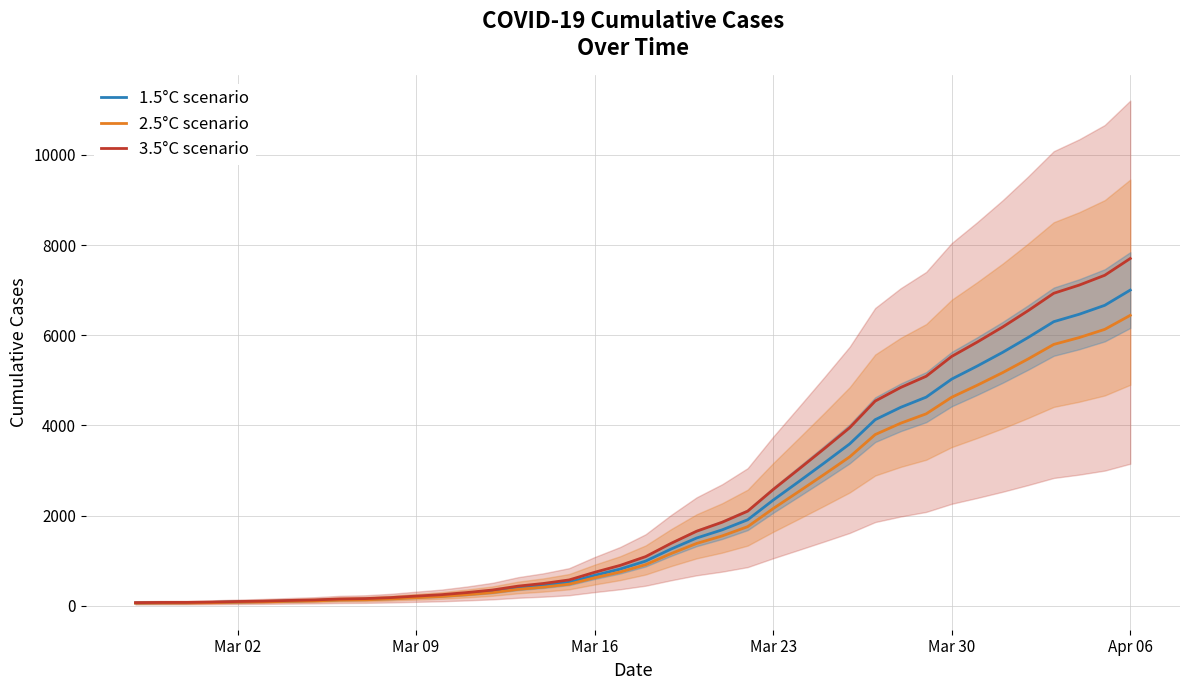

Which series has the largest total across all categories?

3.5°C scenario